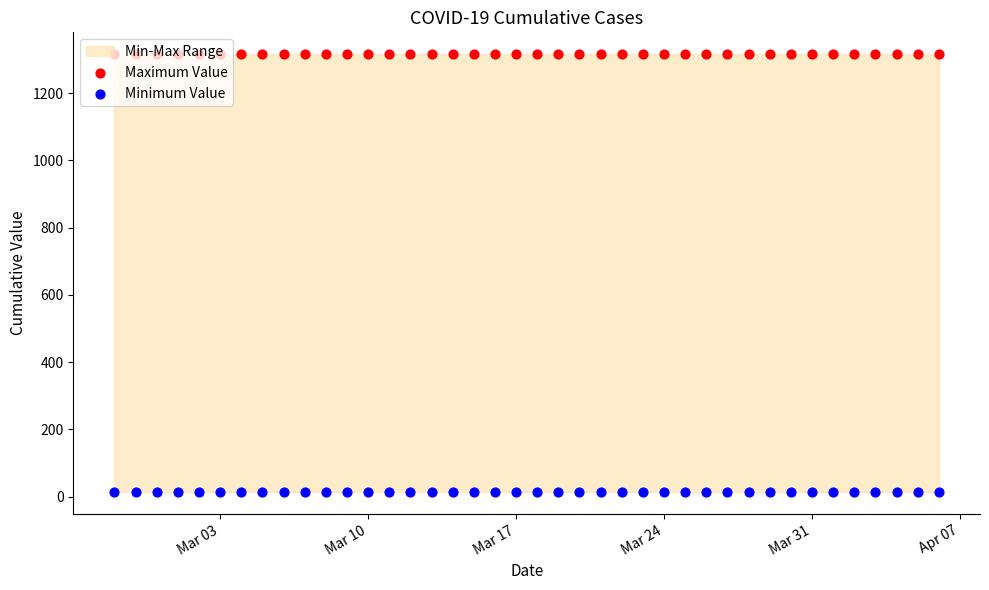

Which series reaches the maximum Y coordinate?

Maximum Value